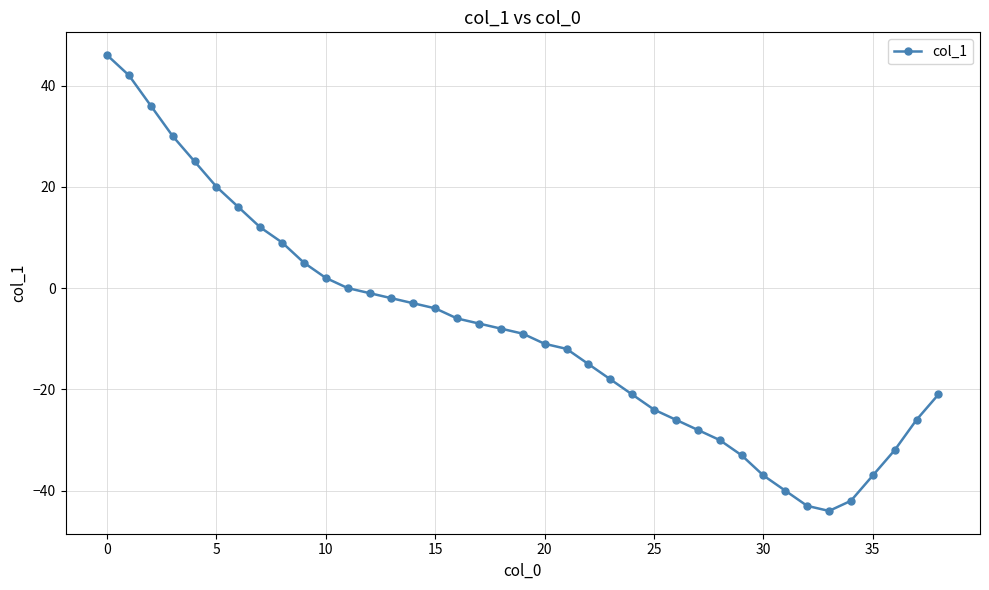

What is the sum of all values?

-337